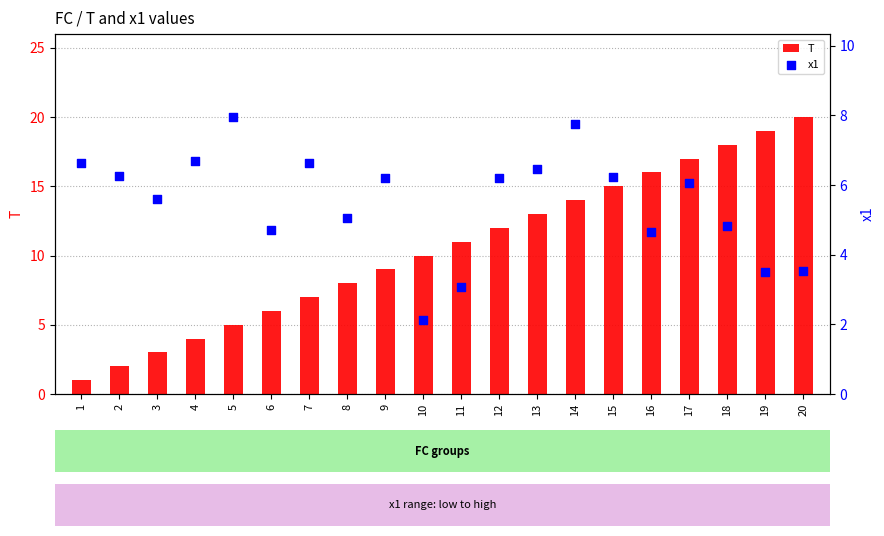

At how many categories does at least one series exceed 12?

8